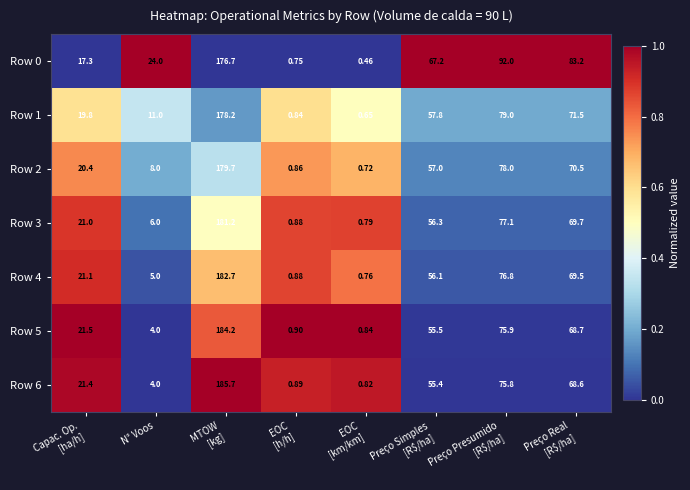

At which category does the chart reach its peak across all series?

MTOW
[kg]